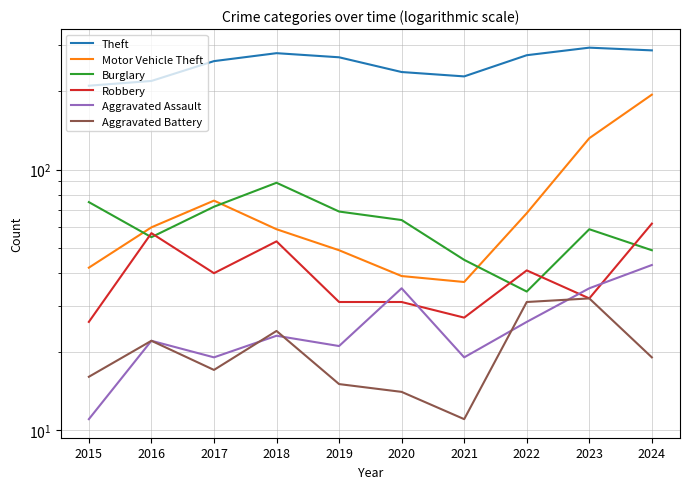

List the series in order of their peak value, highest first.

Theft, Motor Vehicle Theft, Burglary, Robbery, Aggravated Assault, Aggravated Battery